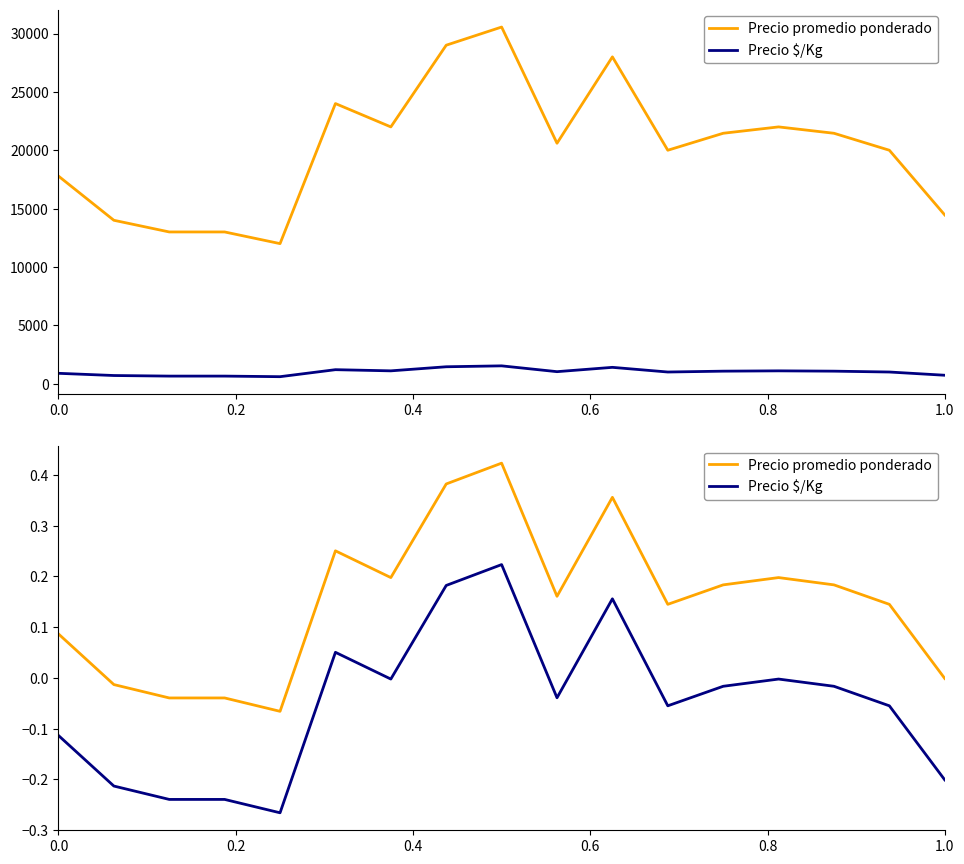

True or false: Precio $/Kg has more than 2 points higher than both neighbors.

True